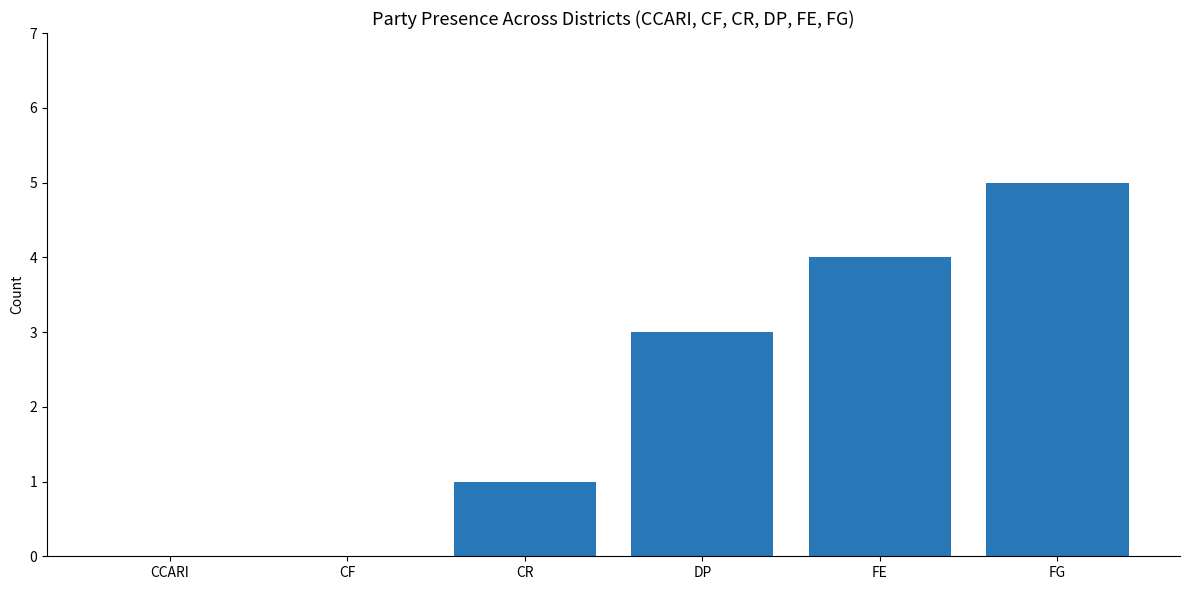

Between CF and DP, which is larger?

DP